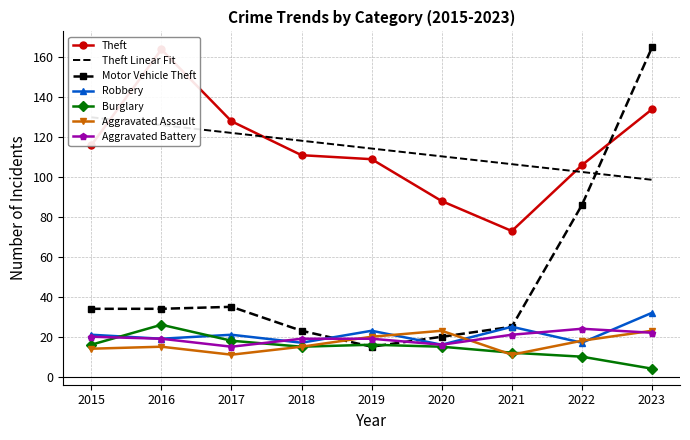

Which series has the widest spread of values?

Motor Vehicle Theft